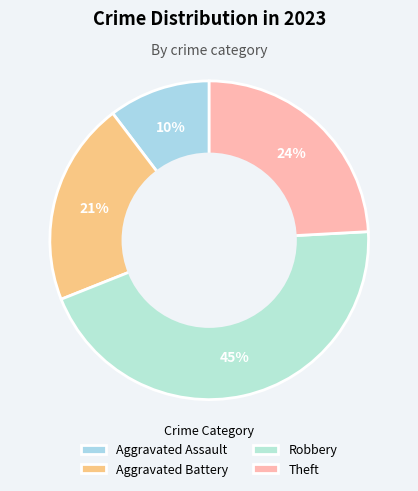

Count the number of slices in the pie.

4